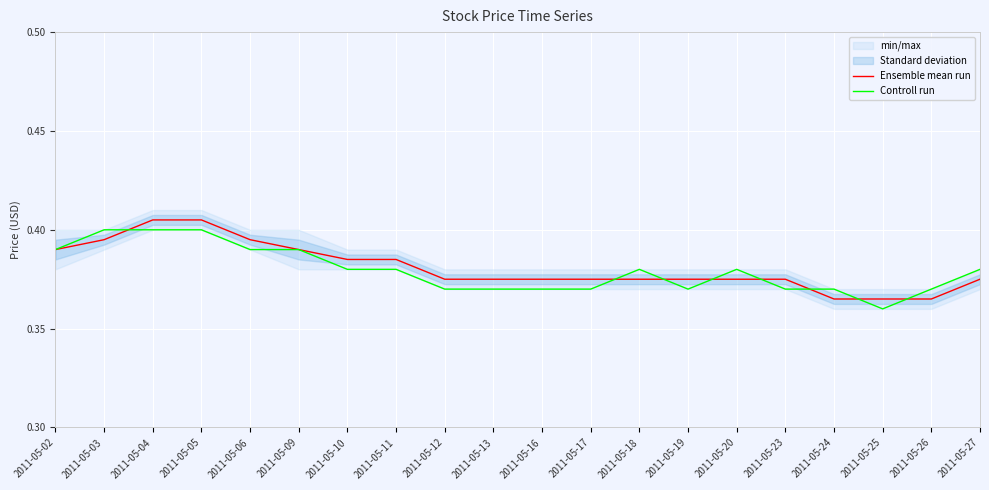

Which category has the highest value in the Ensemble mean run series?

2011-05-04